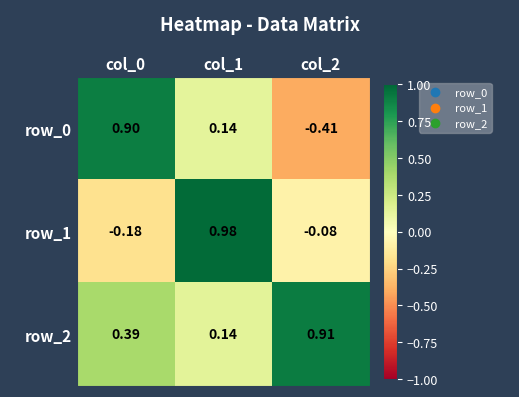

Is the value of row_1 at col_0 greater than the value of row_0 at col_2?

Yes